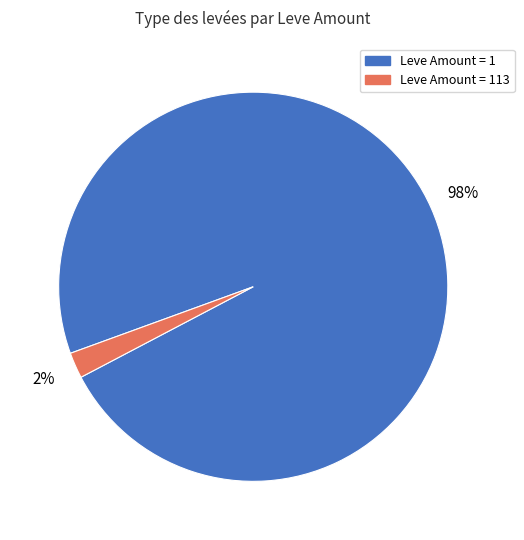

To the nearest percent, what portion does Leve Amount = 113 represent?

2%